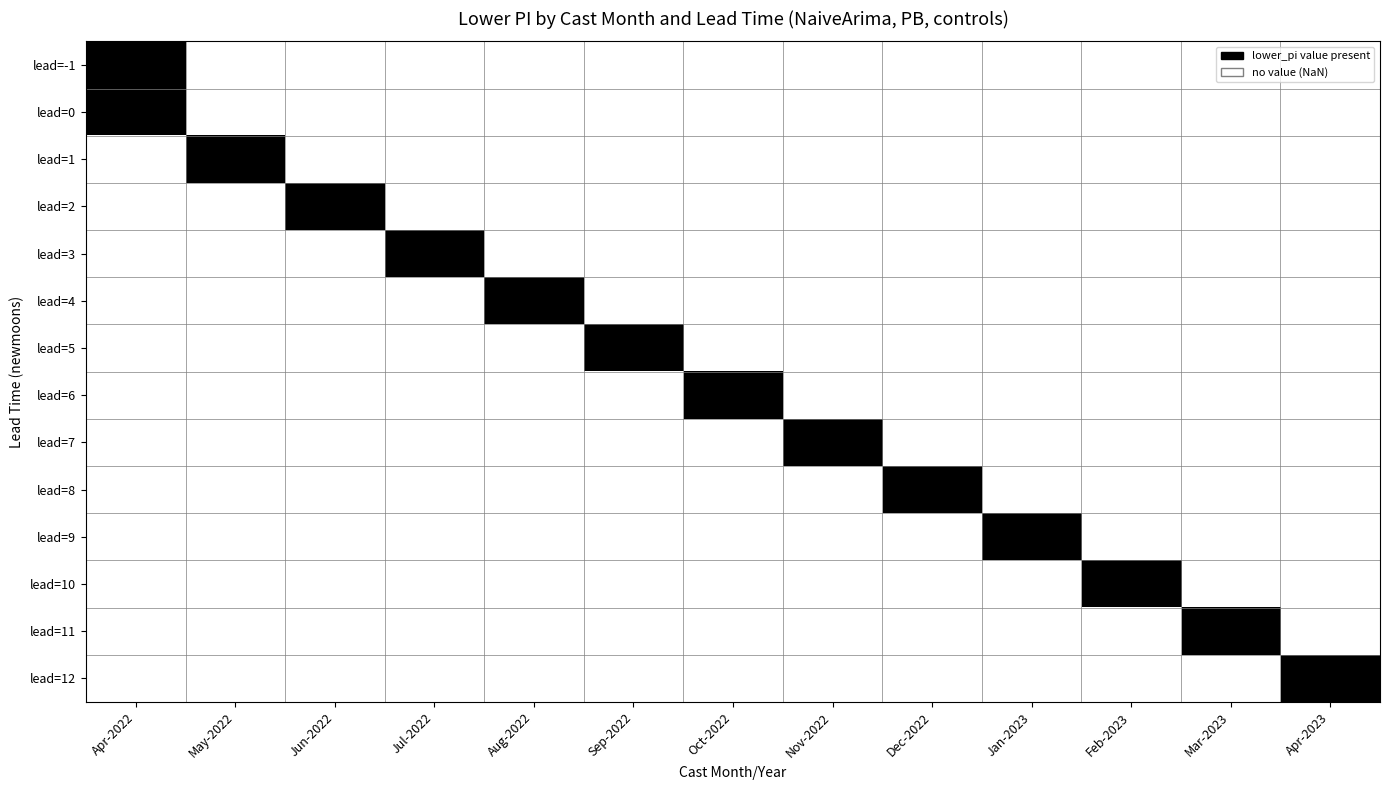

Rank the series by their maximum value, from highest to lowest.

lead=-1, lead=0, lead=1, lead=2, lead=3, lead=4, lead=5, lead=6, lead=7, lead=8, lead=9, lead=10, lead=11, lead=12